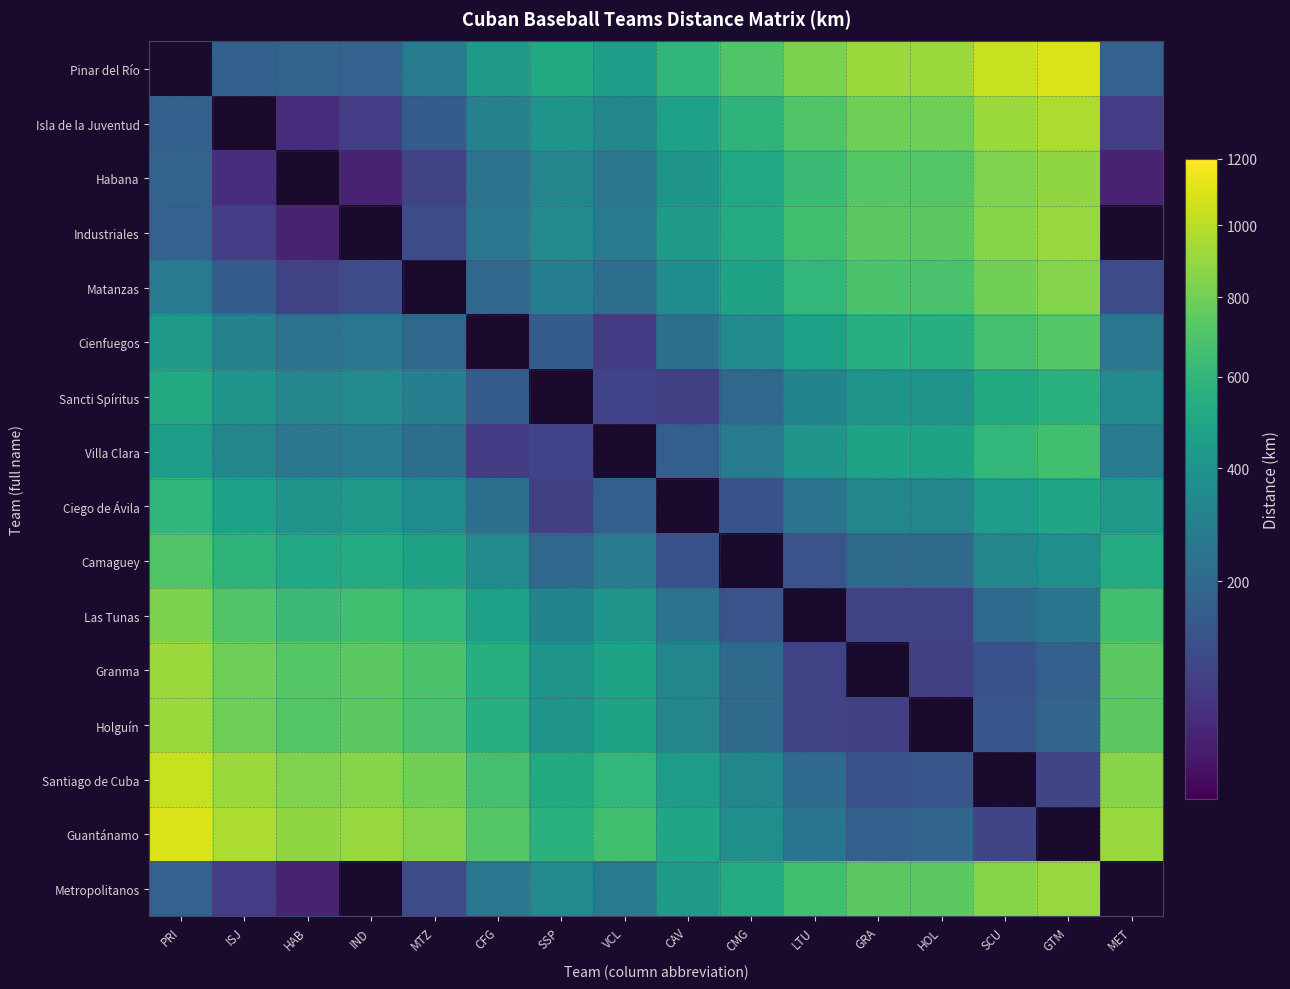

Rank the categories by Holguín value from highest to lowest.

PRI, ISJ, IND, MET, HAB, MTZ, CFG, VCL, SSP, CAV, CMG, GTM, SCU, LTU, GRA, HOL